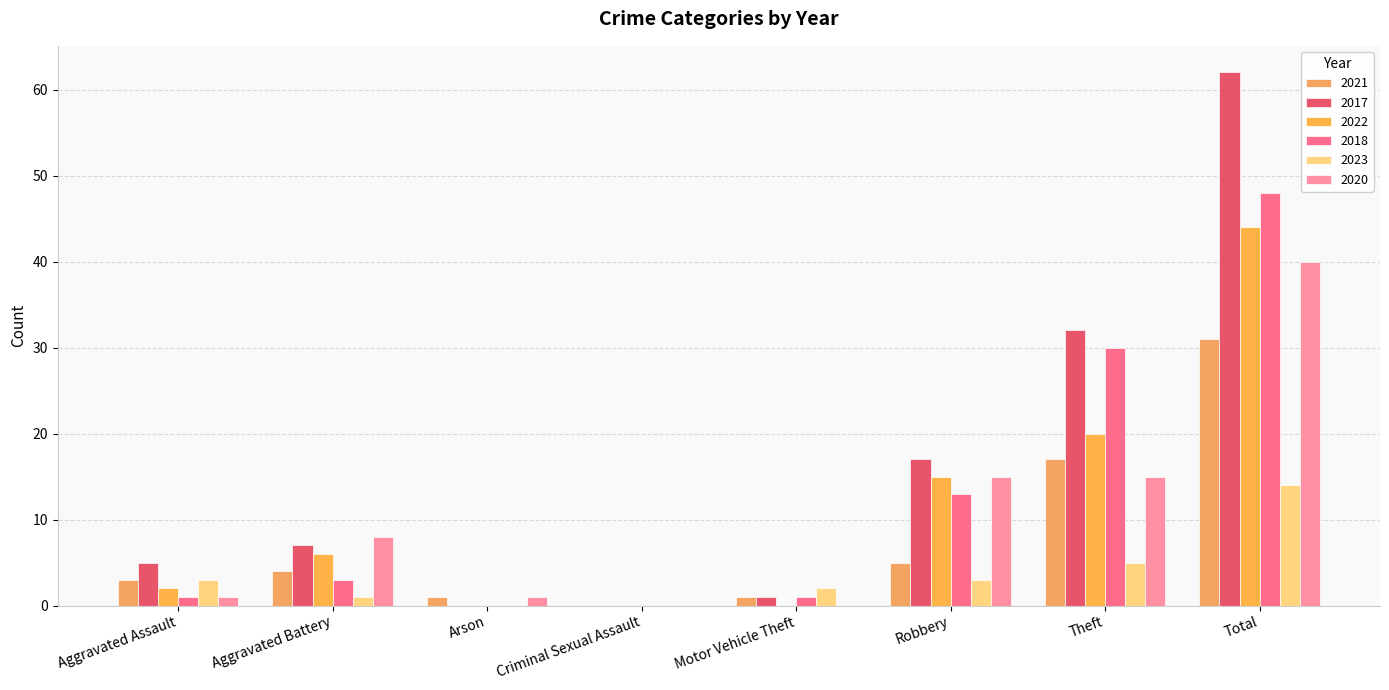

Which series has the largest total across all categories?

2017